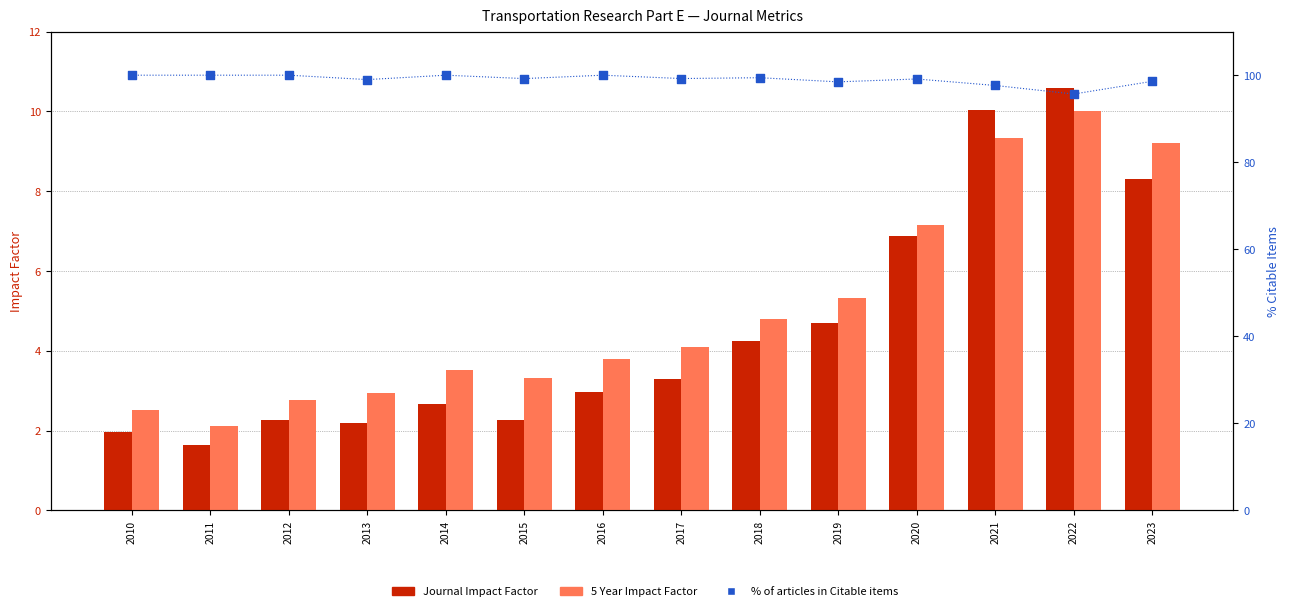

Which series contains the highest Y value?

% of articles in Citable items